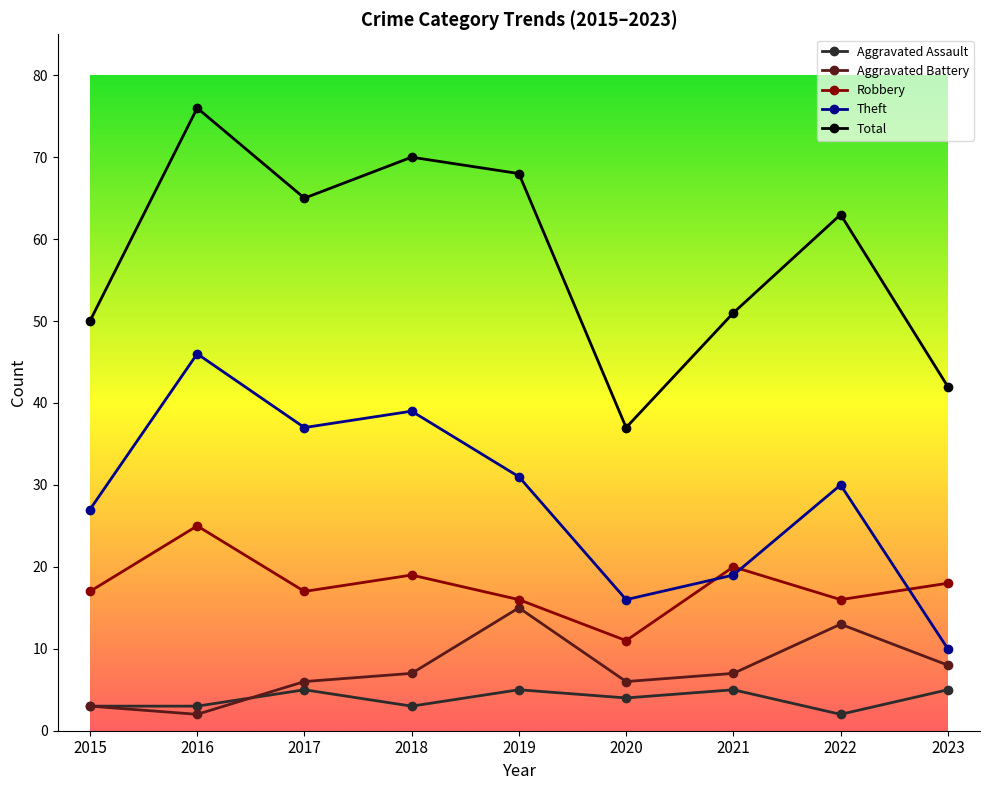

What is the sum of all Aggravated Assault values?

35